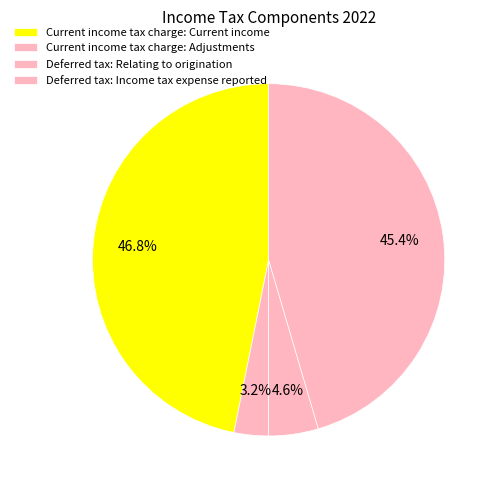

Which slice is the largest?

Current income tax charge: Current income